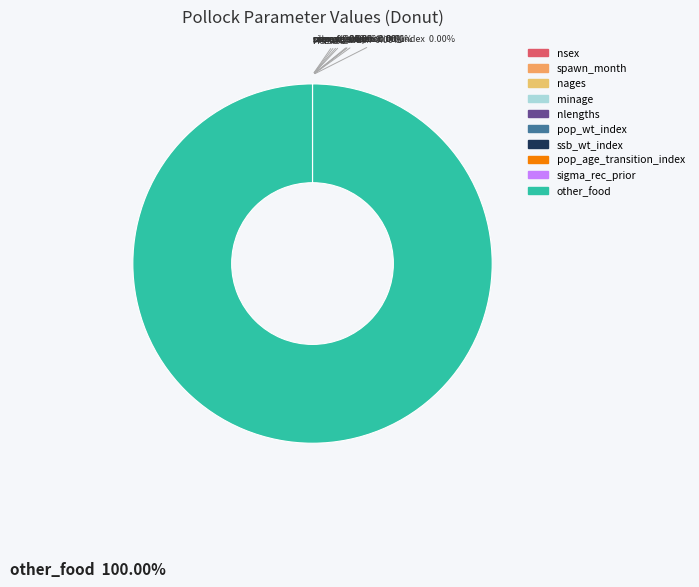

Which slice is the largest?

other_food